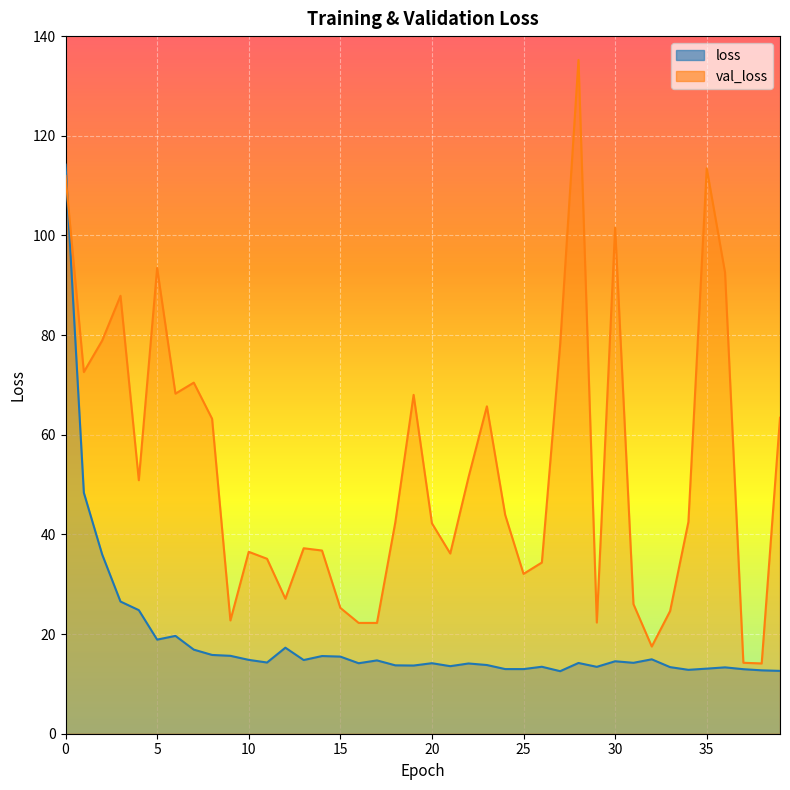

What are all the series names shown in the legend?

loss, val_loss